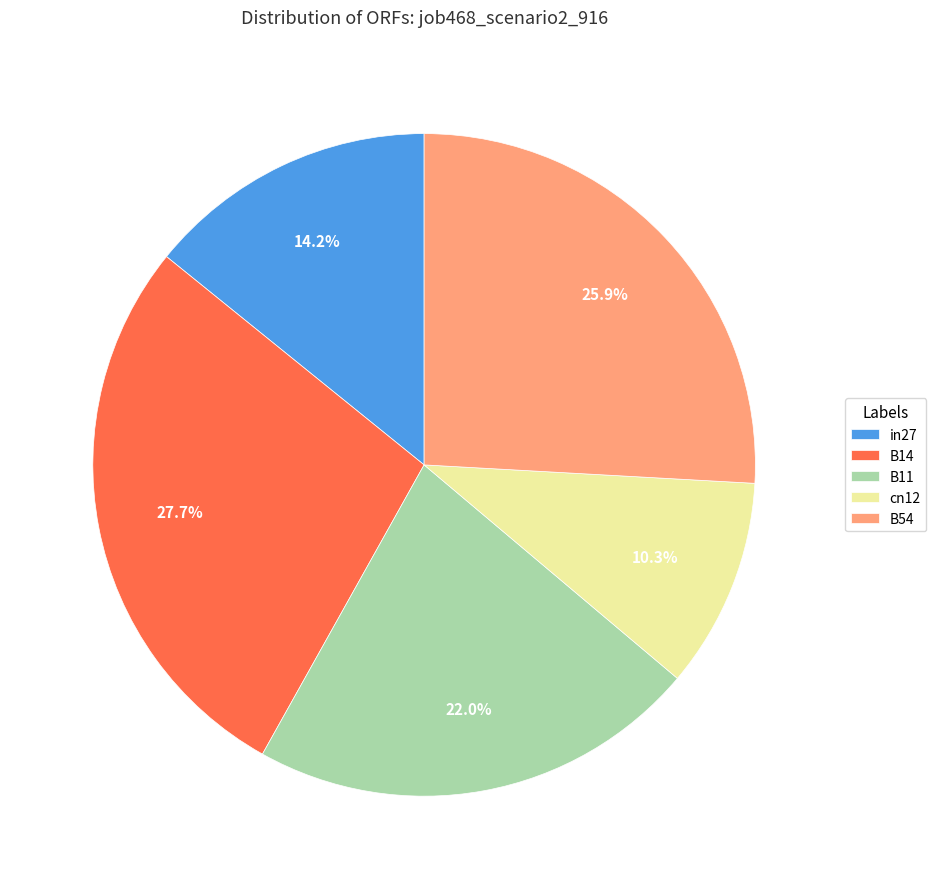

To the nearest percent, what portion does B11 represent?

22%